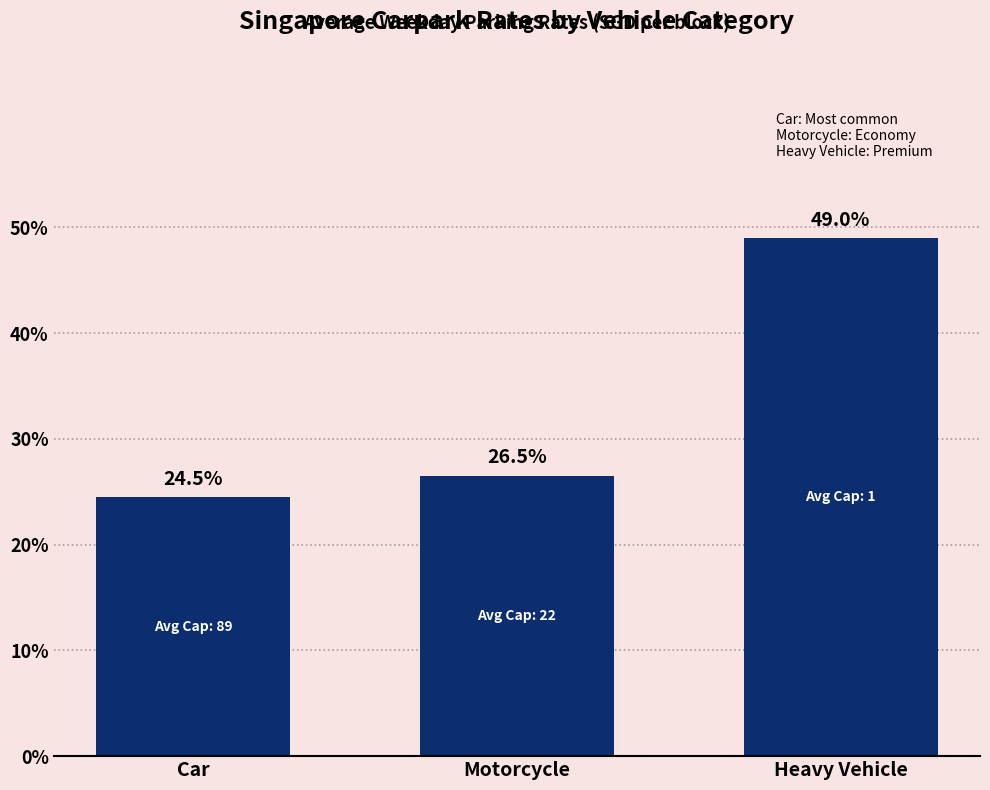

Does the chart contain stacked bars?

No